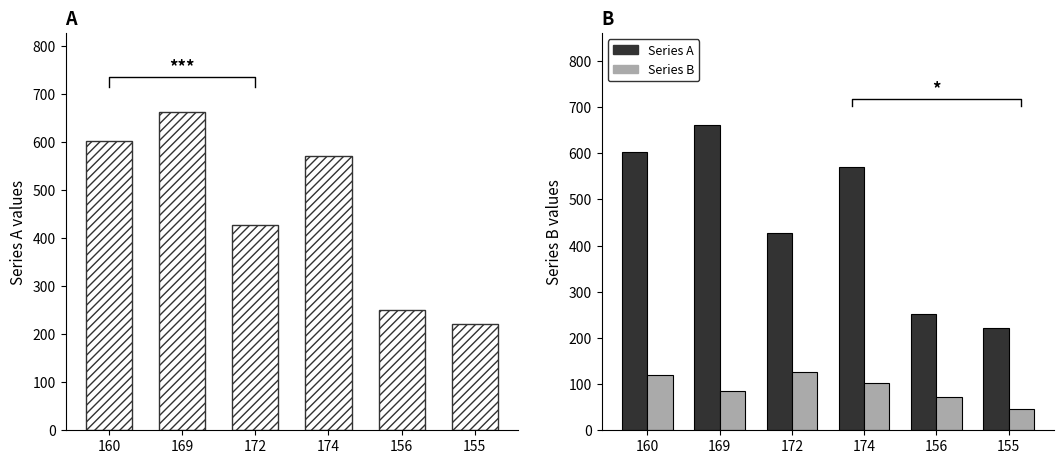

List the labels in order of Series B value, largest first.

172, 160, 174, 169, 156, 155